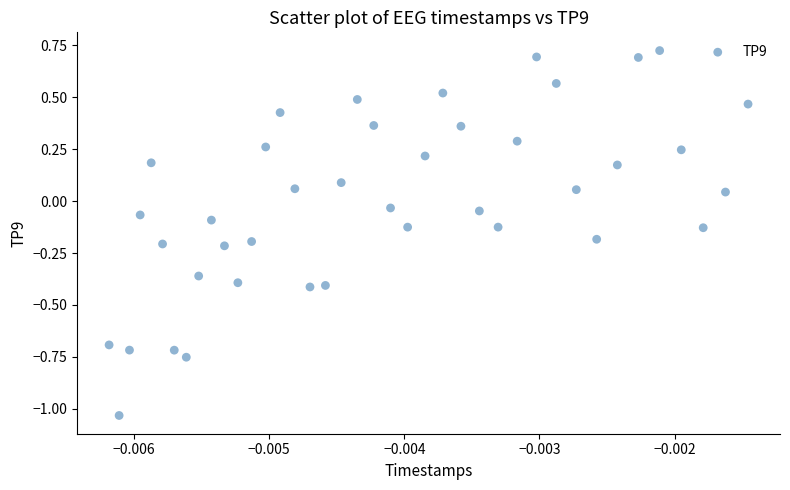

What is the range of Y values (max minus min)?

1.8